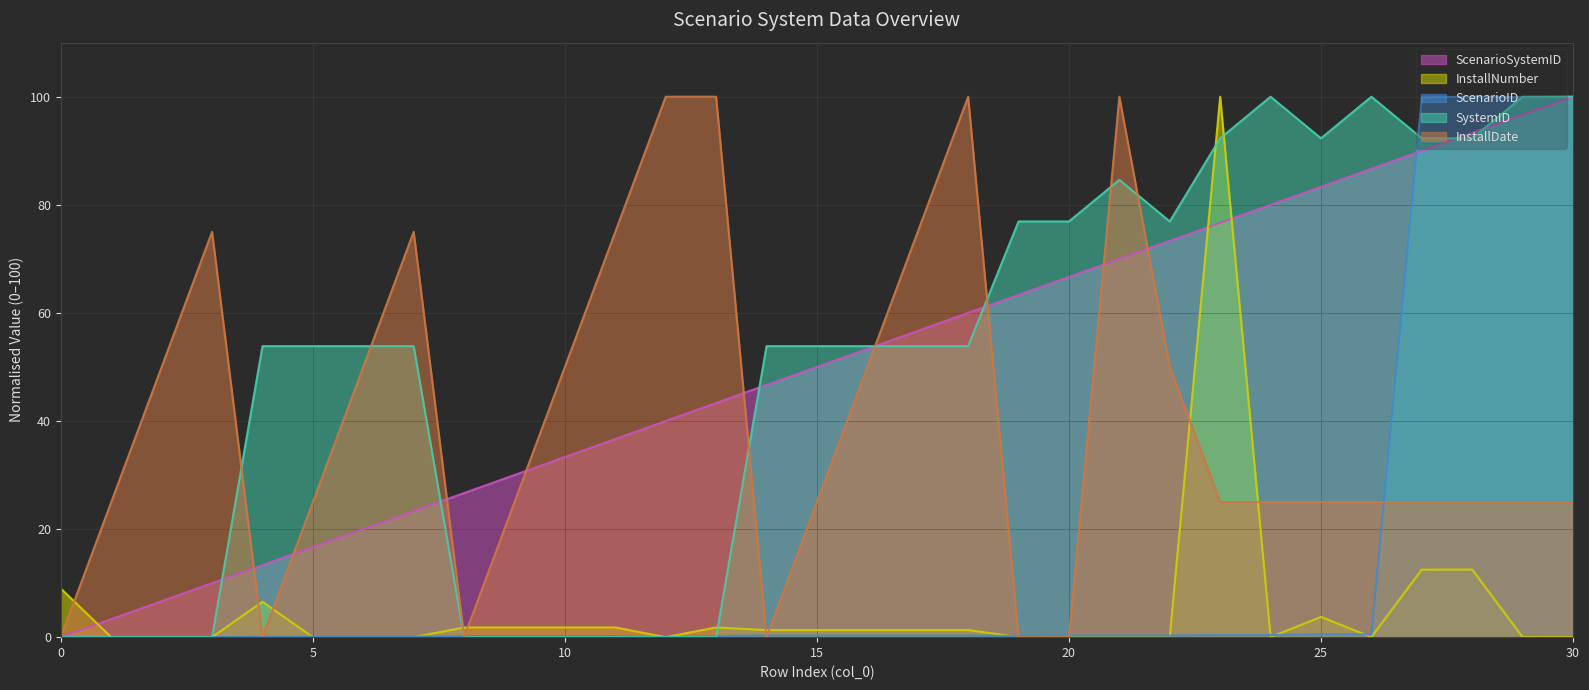

How many series are shown in this chart?

5